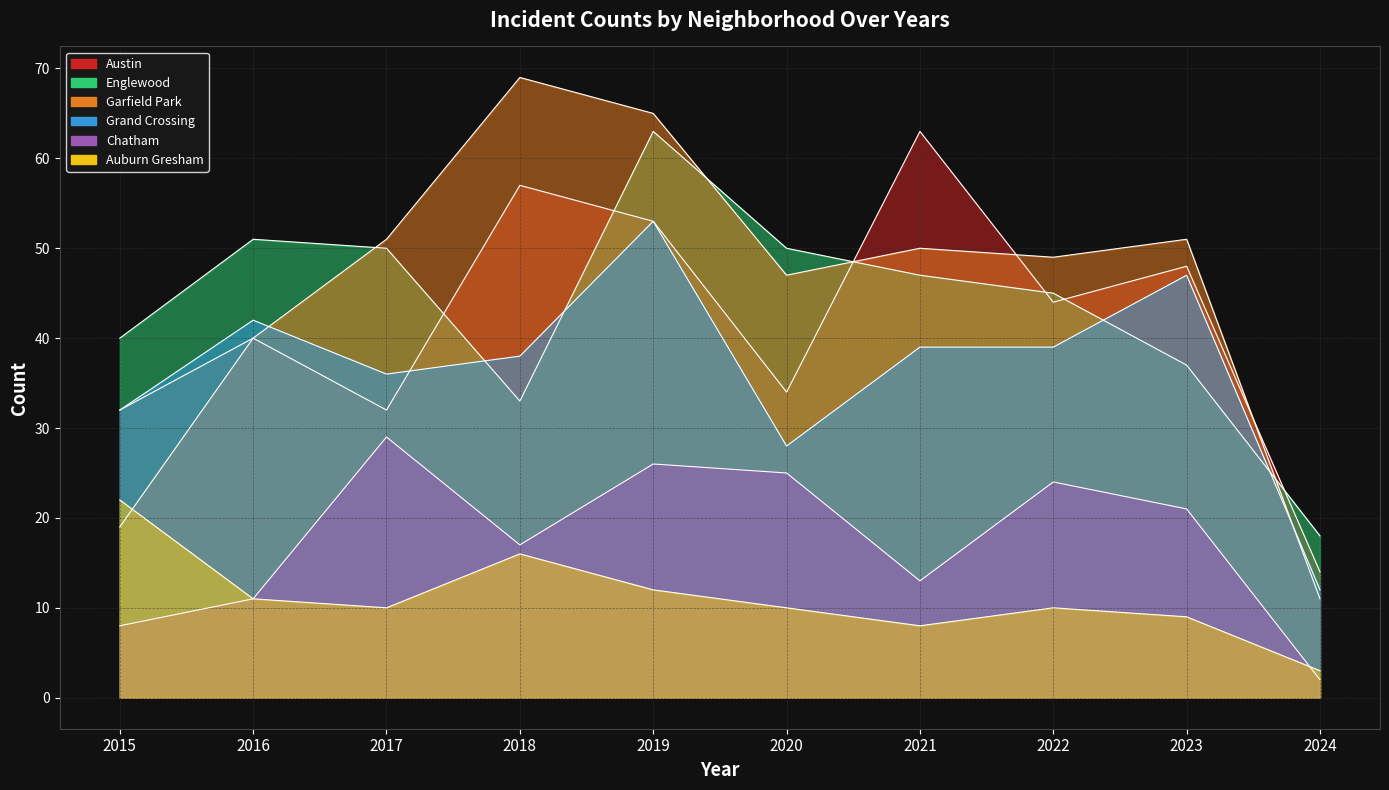

What are all the series names shown in the legend?

Austin, Englewood, Garfield Park, Grand Crossing, Chatham, Auburn Gresham